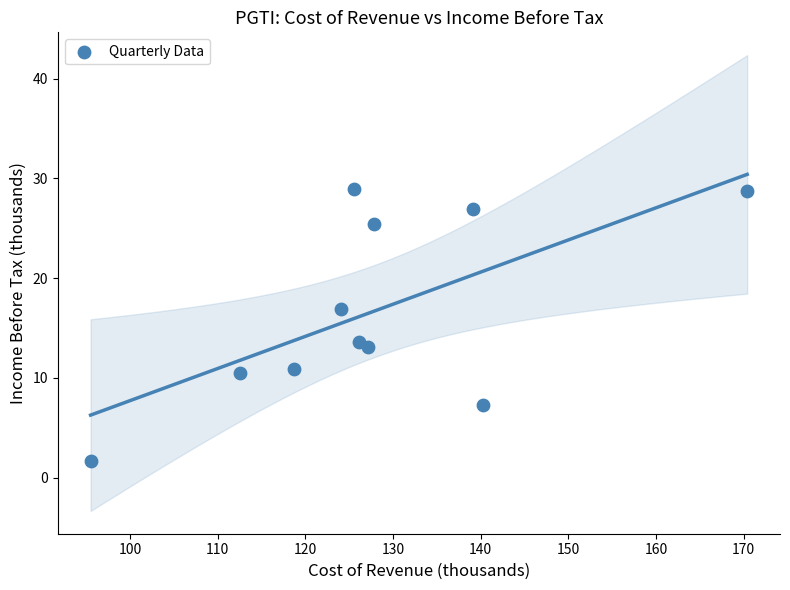

What is the average X value?

127.9